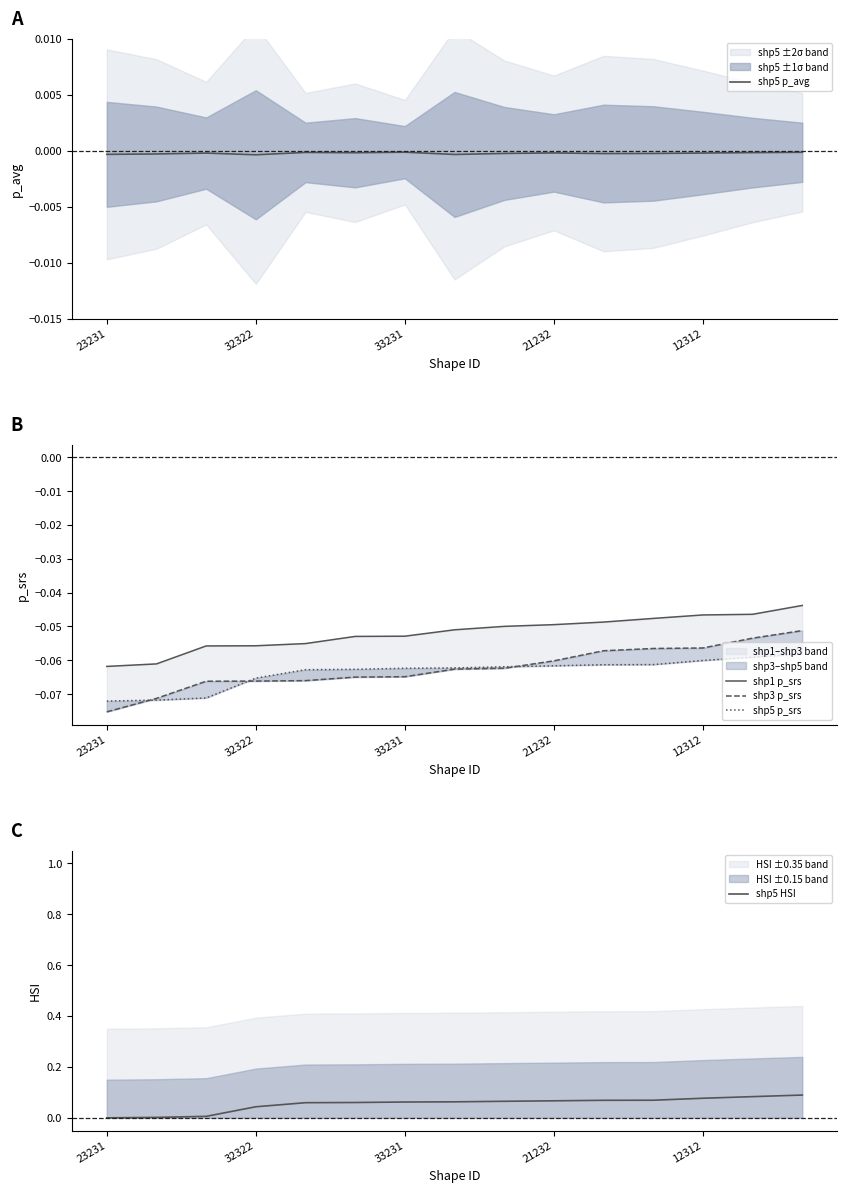

Is it true that shp5 p_avg equals -0.0 at 21232?

True